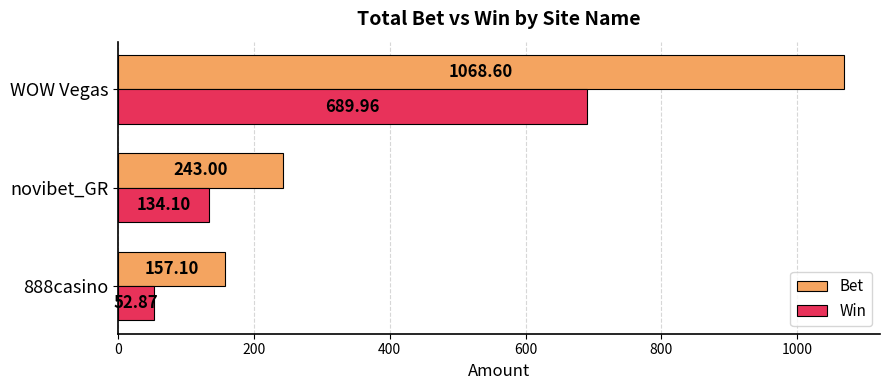

Is the value of Bet at WOW Vegas greater than the value of Win at 888casino?

Yes